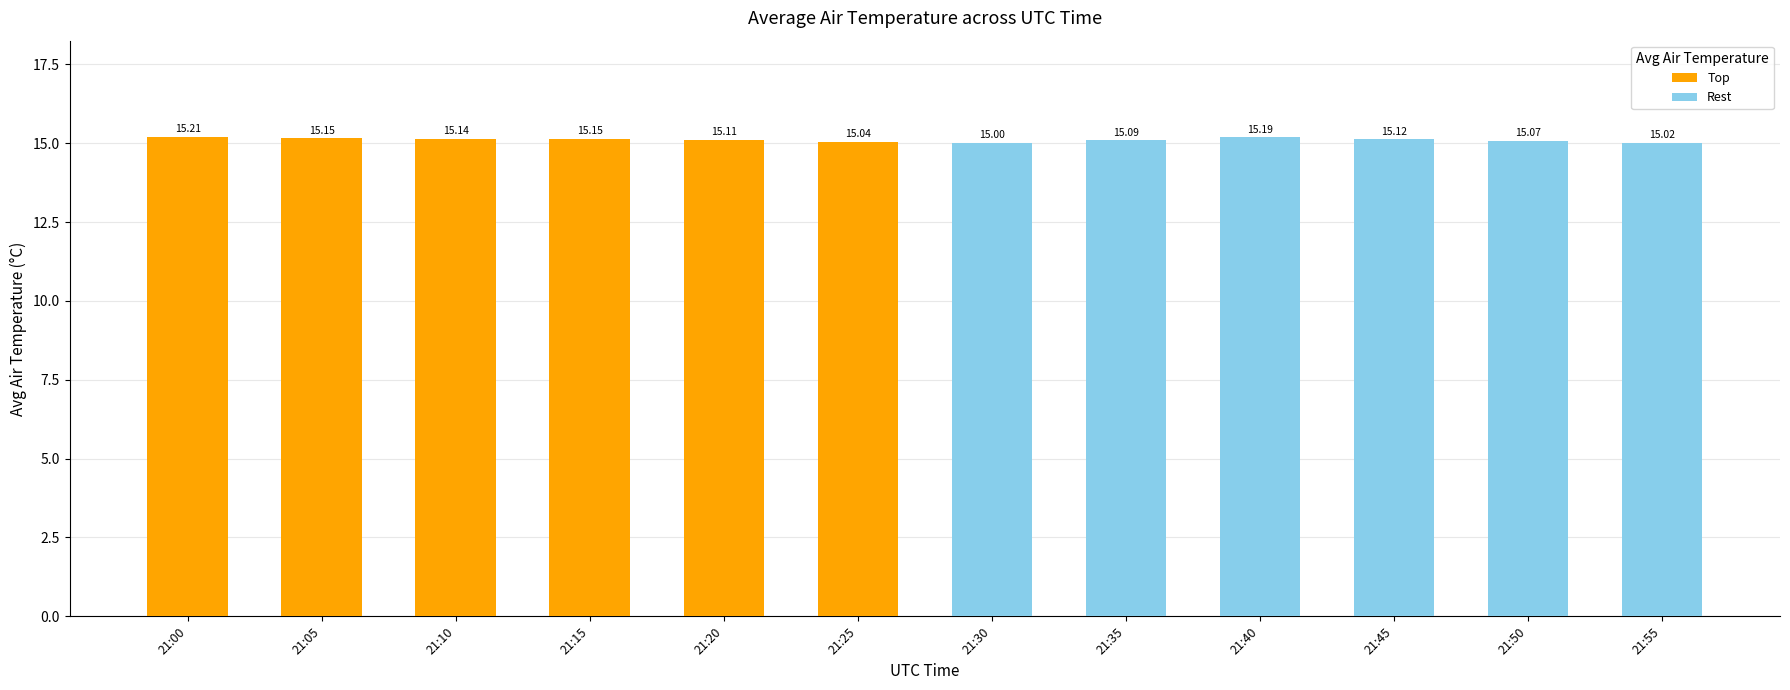

The Top series shows 15.1 at 21:20. True or false?

True